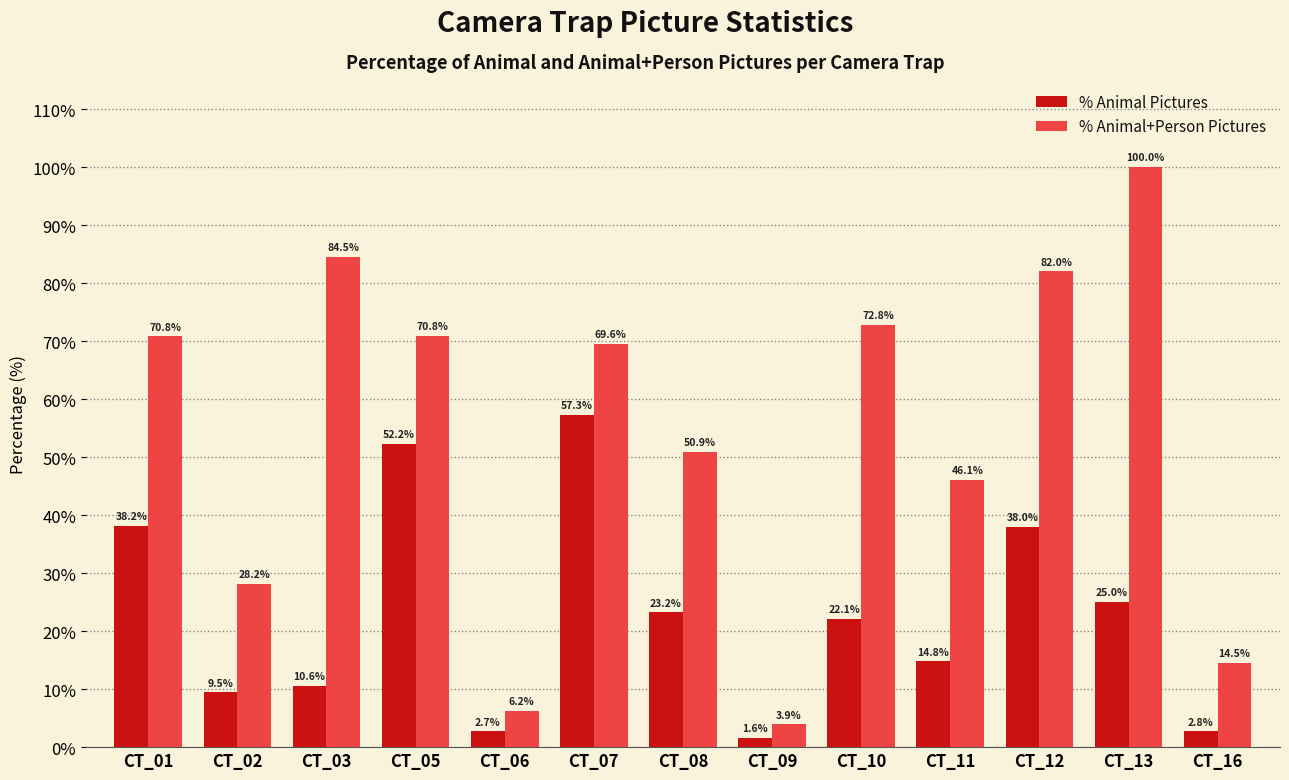

At which label does % Animal Pictures reach its peak?

CT_07